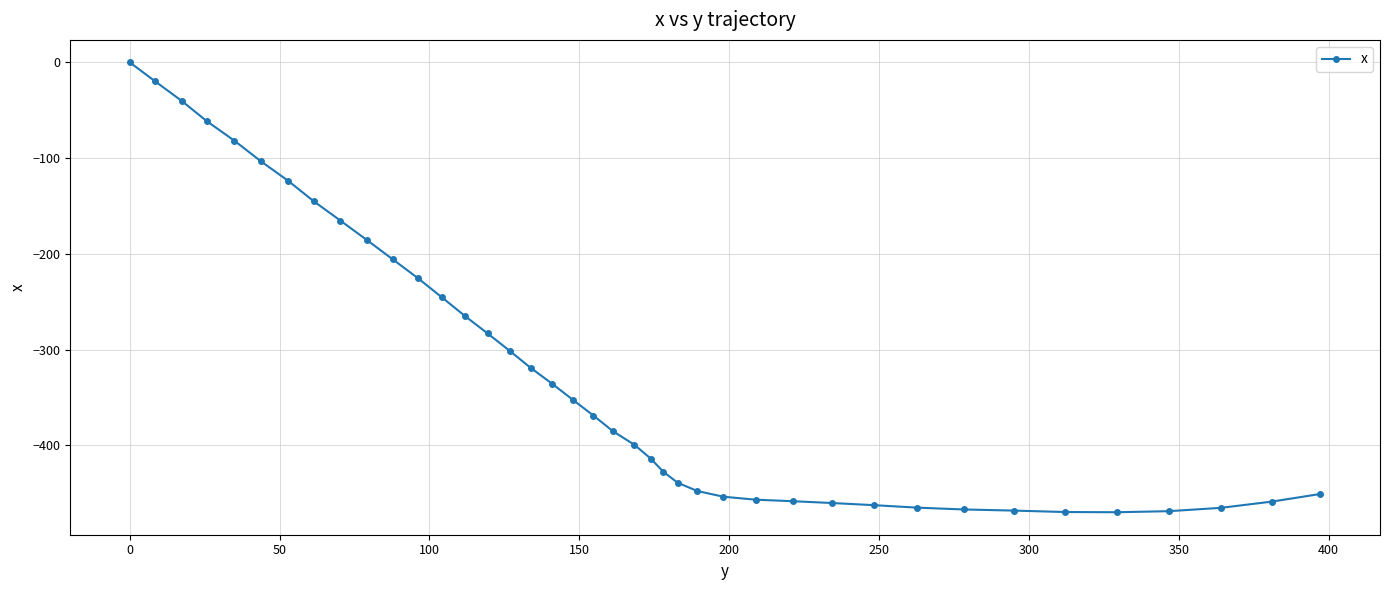

What is the value of the 10th point from the left?

-185.5